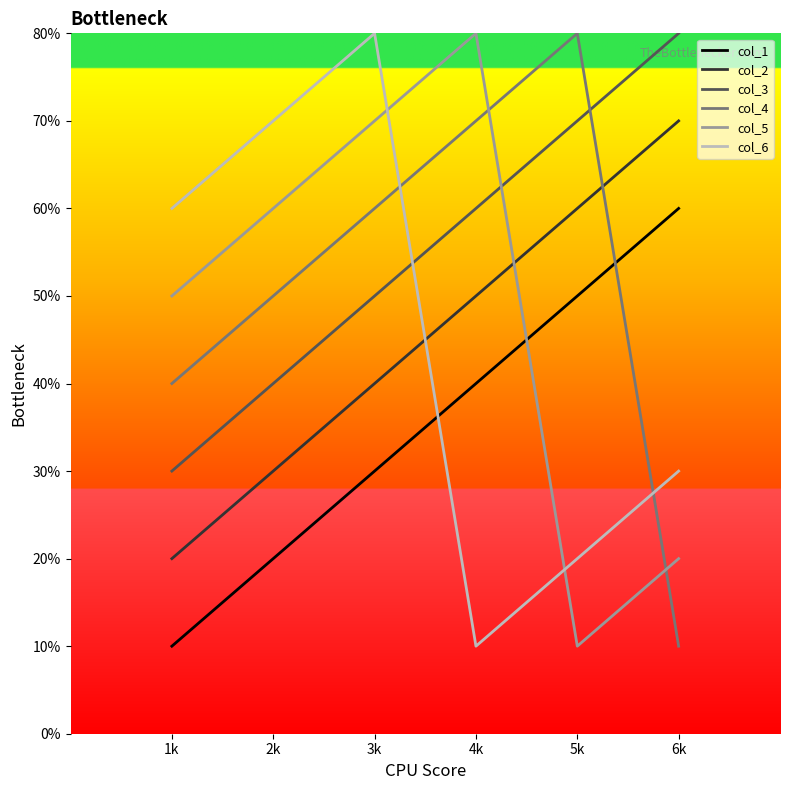

True or false: col_2 and col_5 intersect in this chart.

True